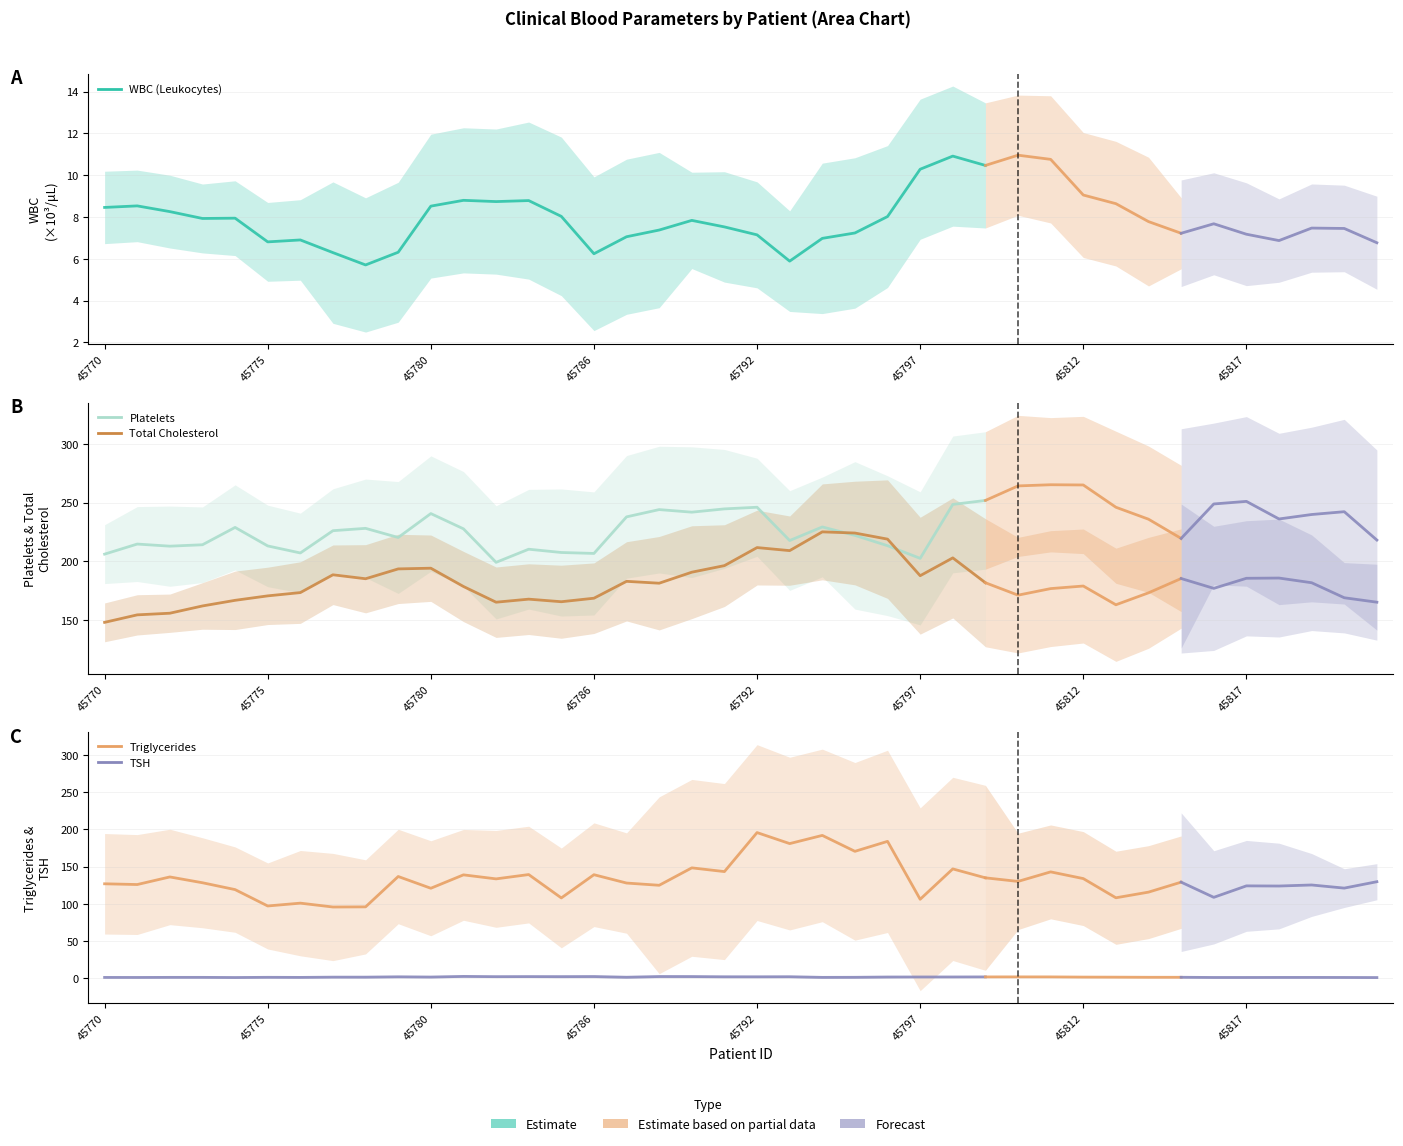

The value of TSH (Estimate) at 8 is 1.0. True or false?

False